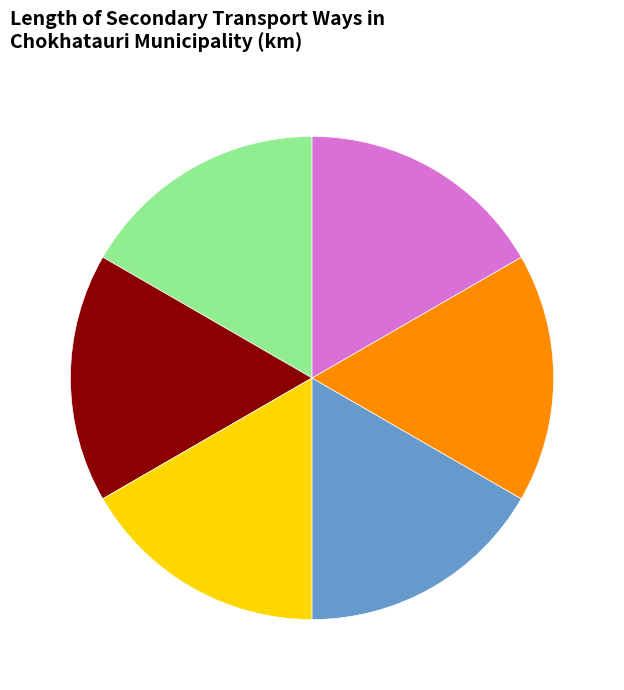

Is there a majority slice in this chart?

No